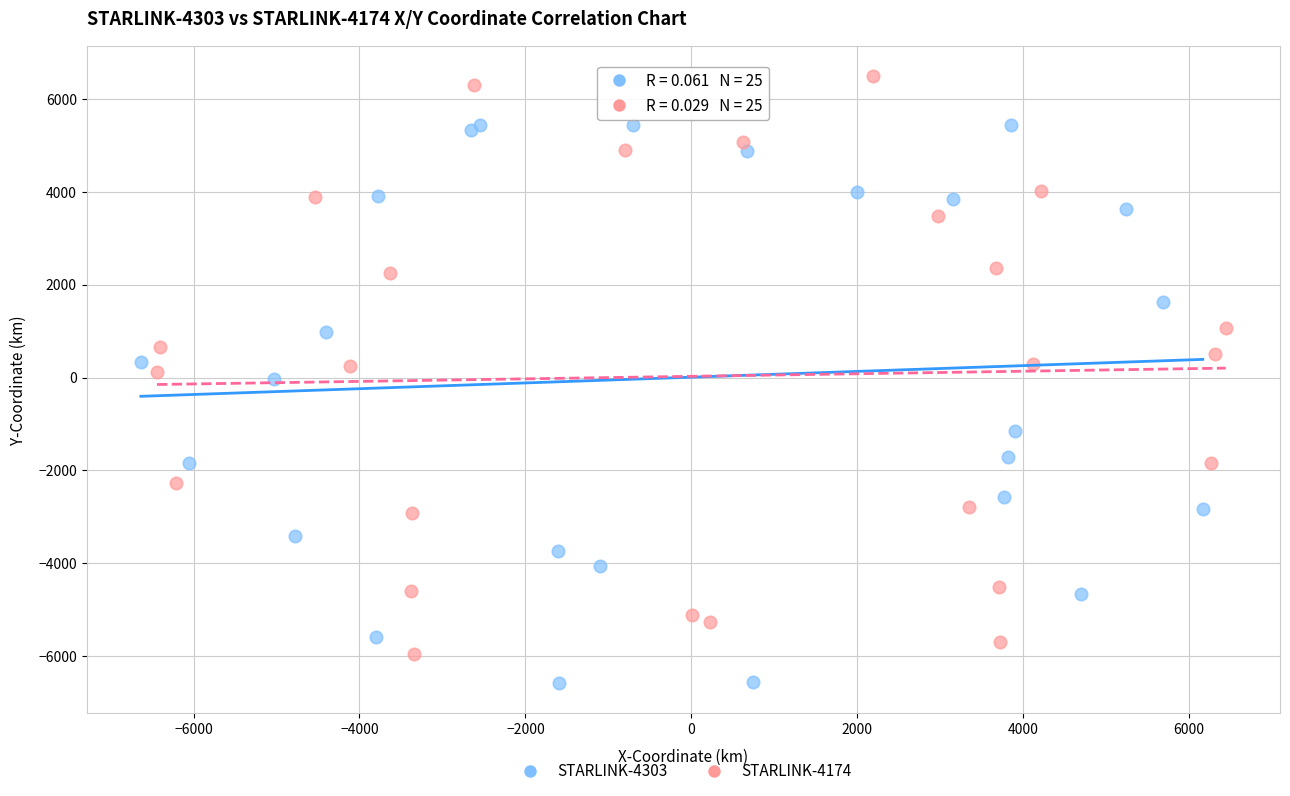

Which series contains the highest Y value?

STARLINK-4174